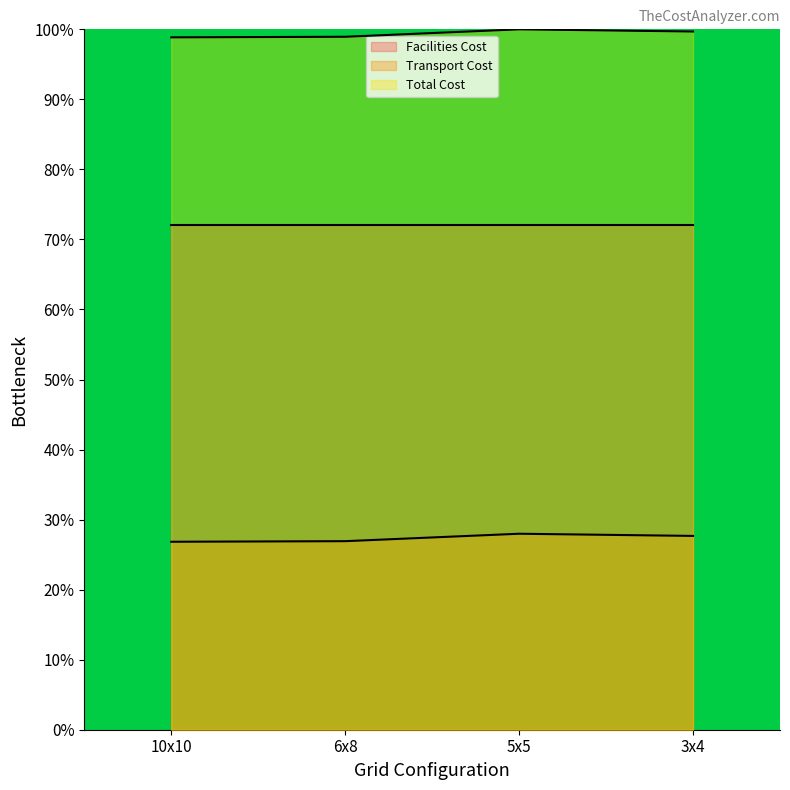

Is it true that Facilities Cost equals 72.0 at 6x8?

True